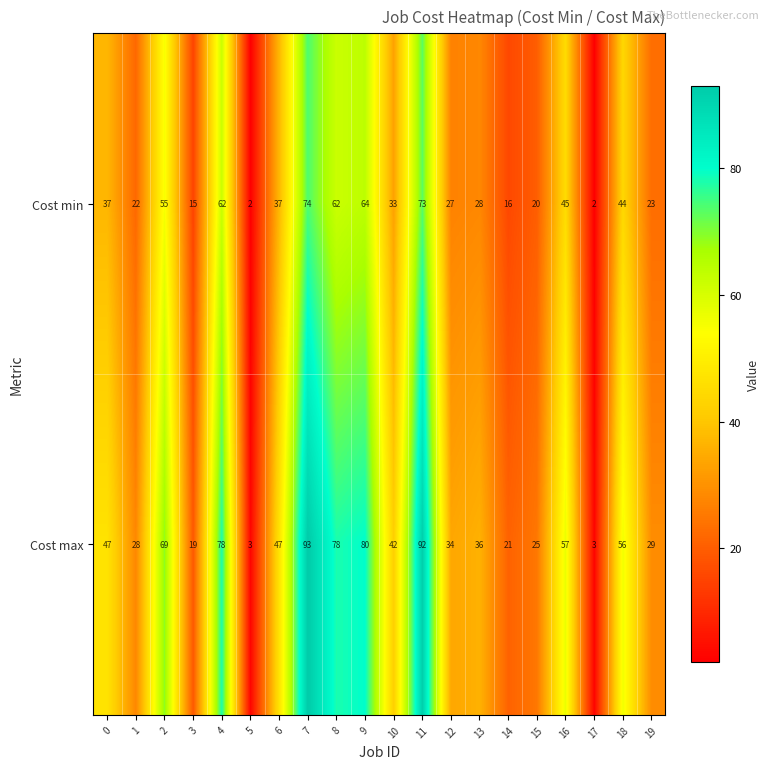

True or false: Cost min has a value of 101 at 4.

False